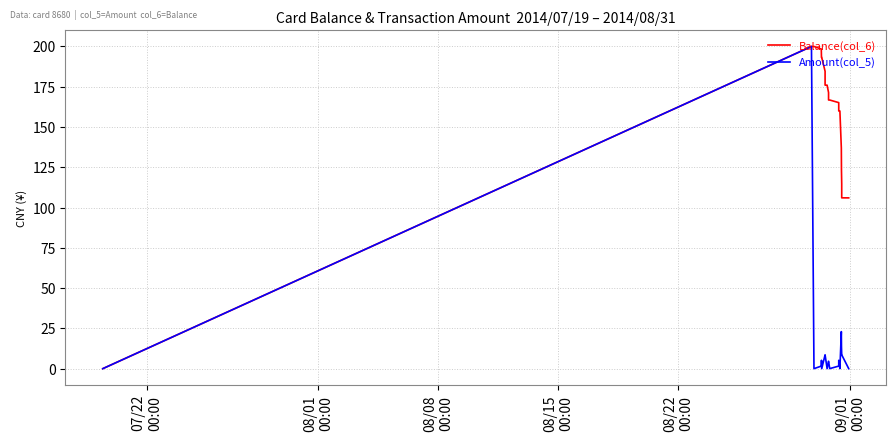

Rank the series by their average value, from highest to lowest.

Balance(col_6), Amount(col_5)